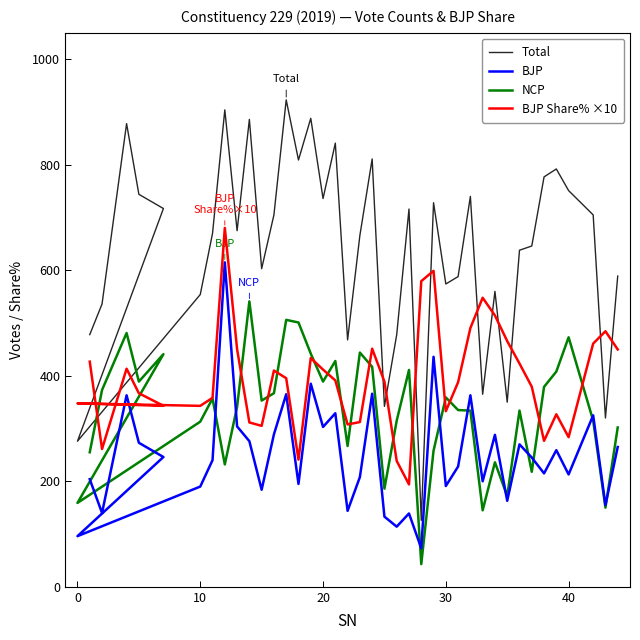

What is the spread (max minus min) of values at 30?

383.0